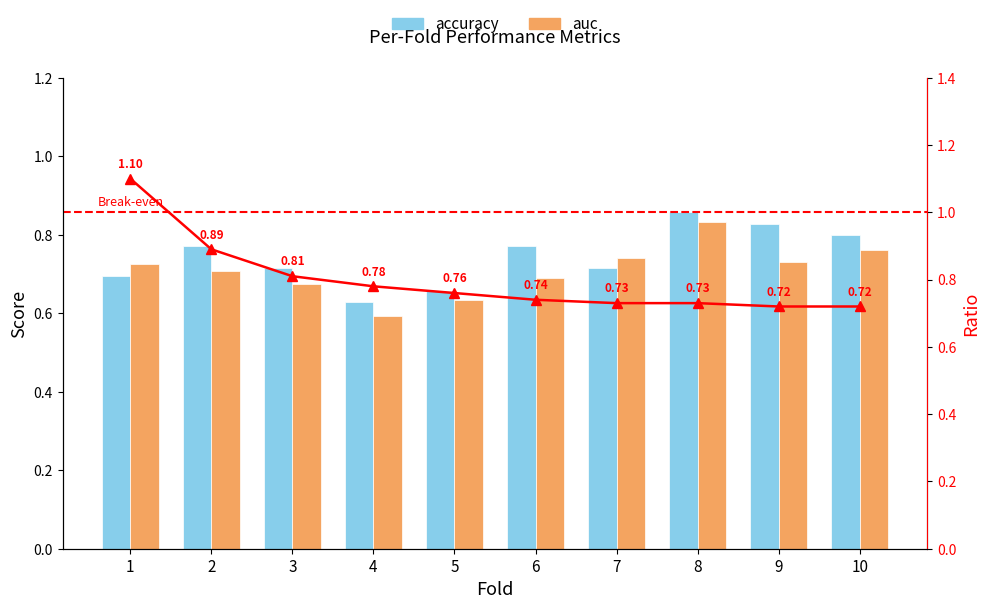

List the series in order of their peak value, highest first.

ratio, accuracy, auc